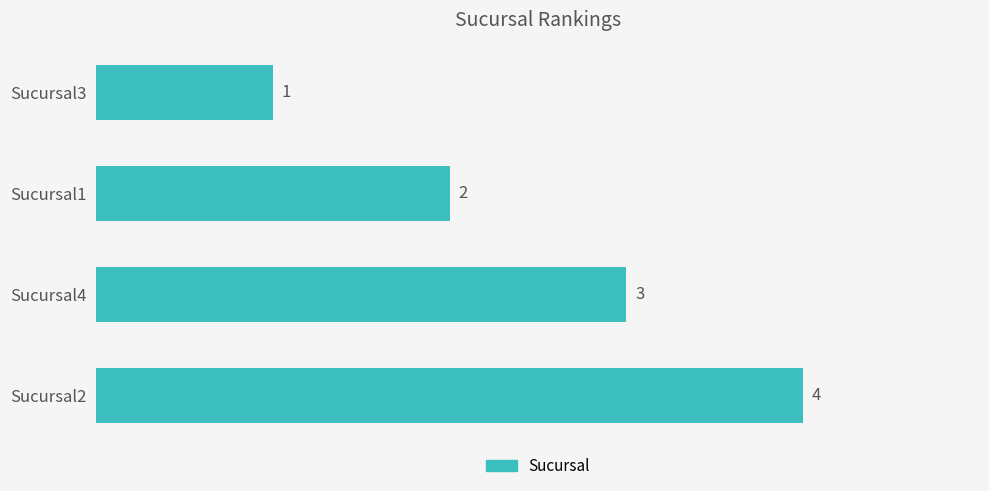

List the labels in order of value, smallest first.

Sucursal3, Sucursal1, Sucursal4, Sucursal2